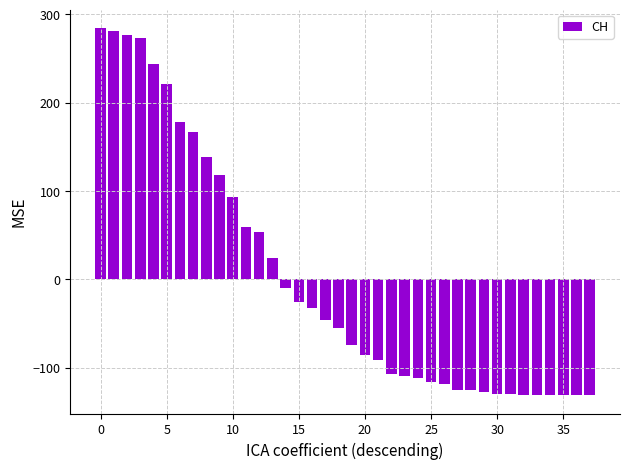

What is the difference between the maximum and second lowest values?

416.0